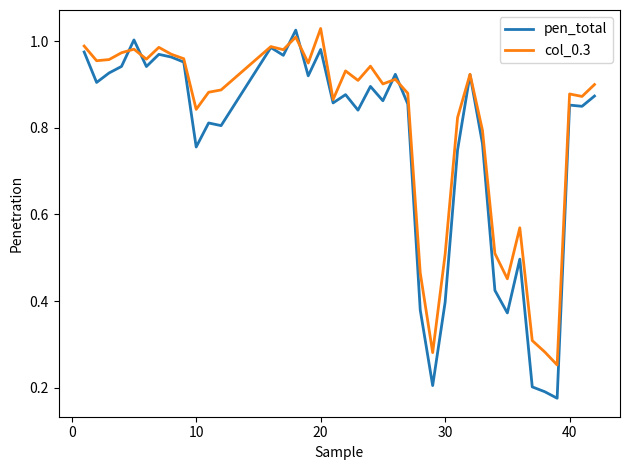

Which series has the largest range (max minus min)?

pen_total